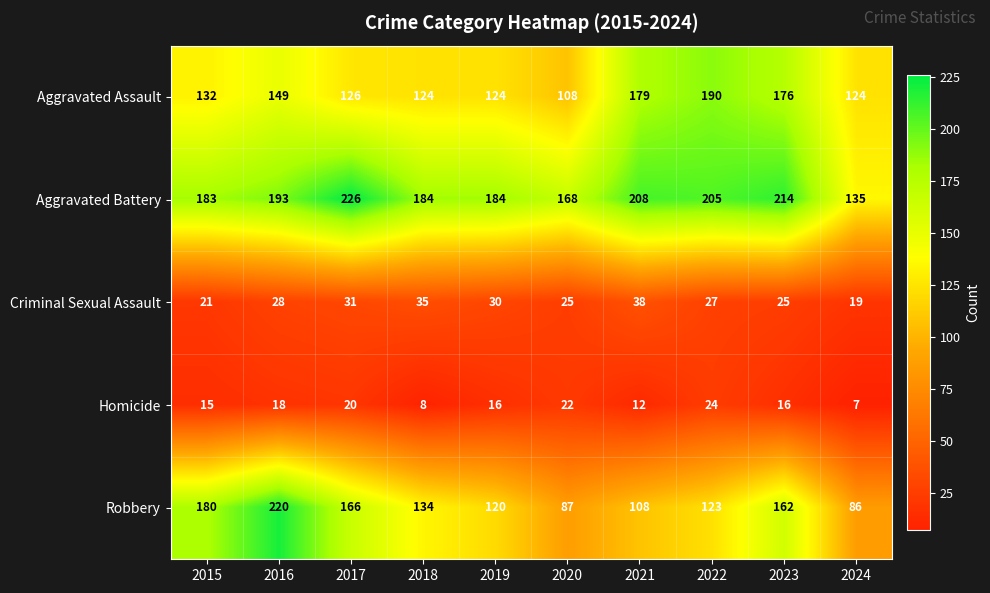

Count the number of categories in the chart.

10